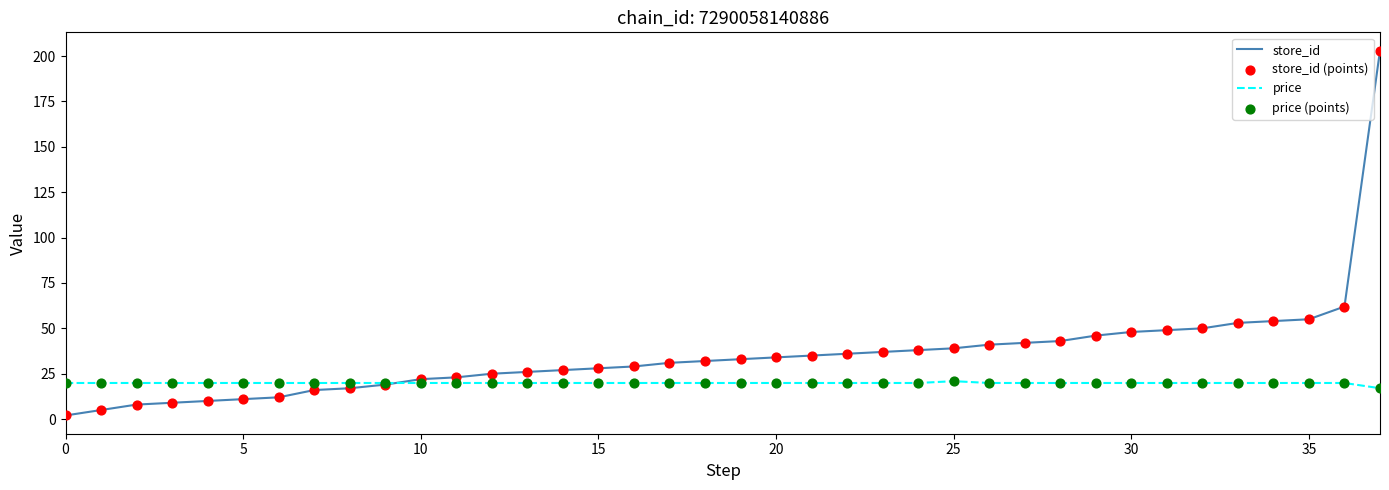

Which series has the largest total across all categories?

store_id